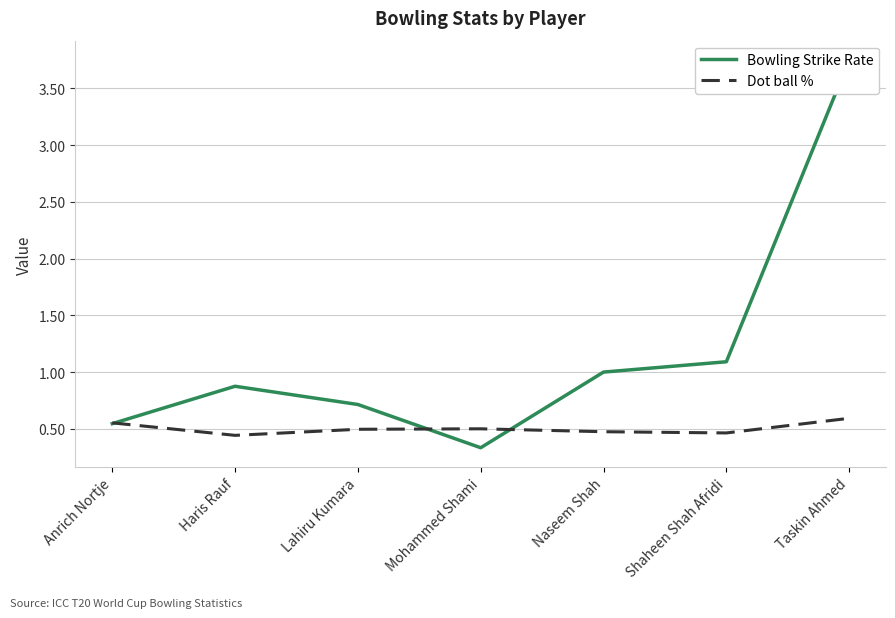

What are all the series names shown in the legend?

Bowling Strike Rate, Dot ball %